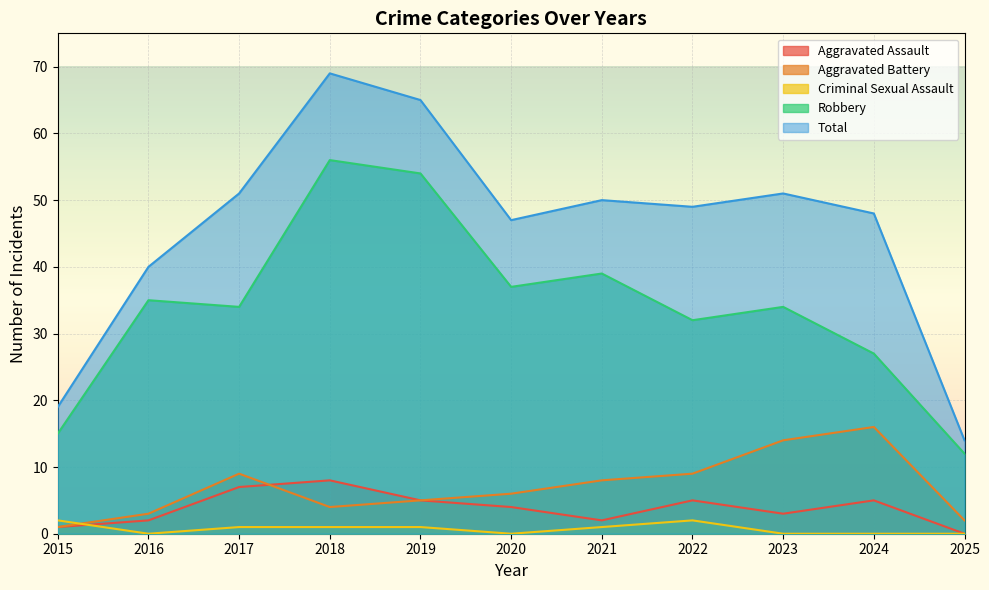

What is the difference between the maximum and minimum values in the Aggravated Assault series?

8